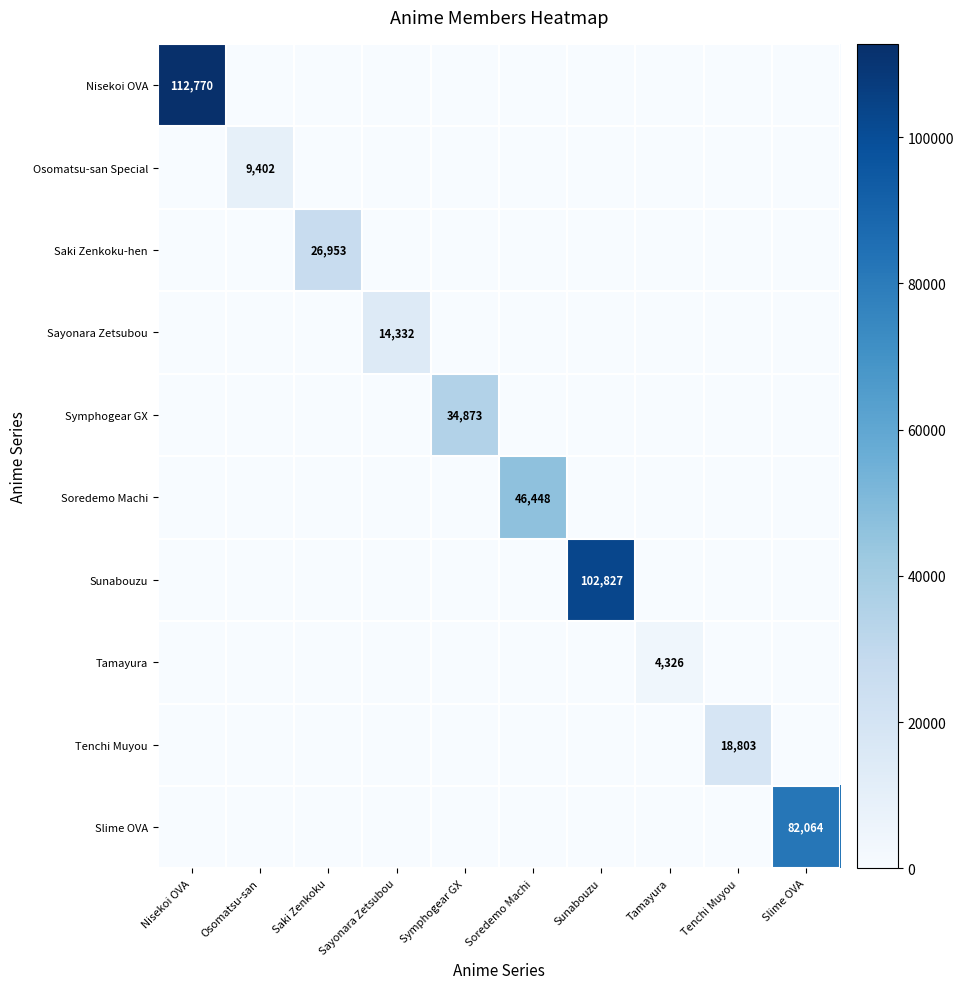

Is it true that Saki Zenkoku-hen equals 26953 at Saki Zenkoku?

True